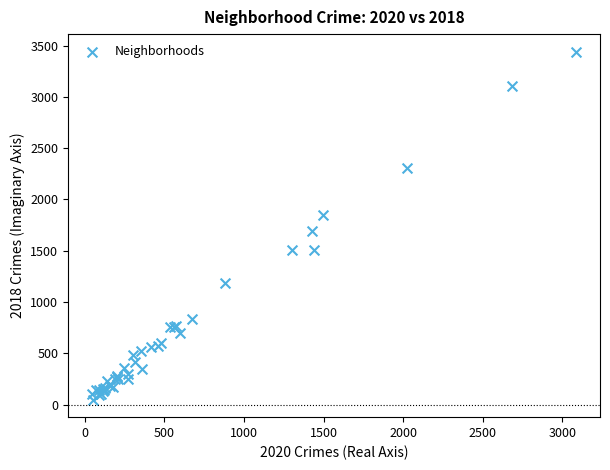

What Y value in the scatter plot is closest to 1745?

1694